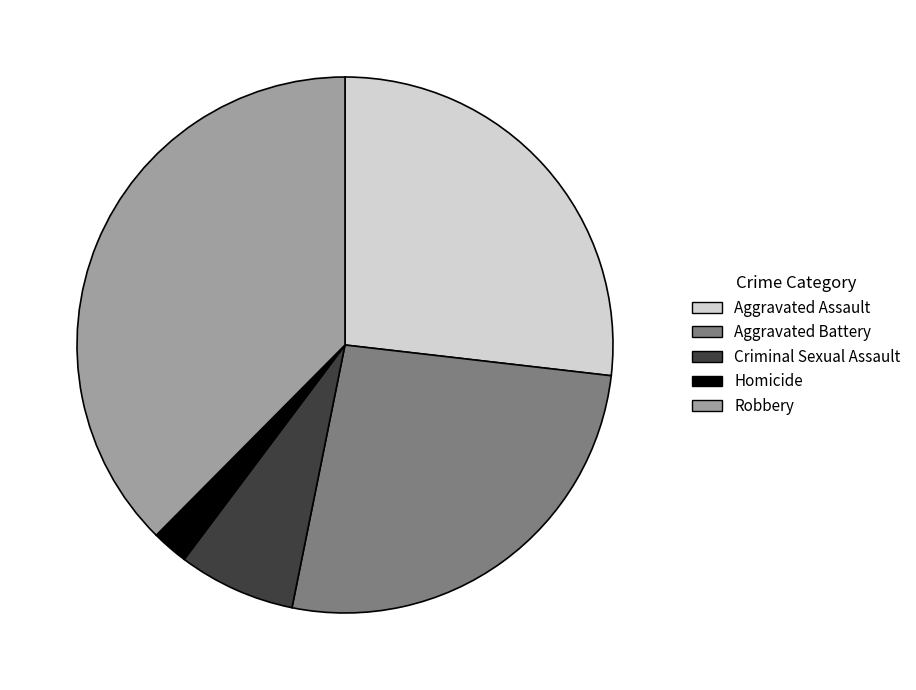

True or false: Aggravated Battery accounts for 34% of the total.

False